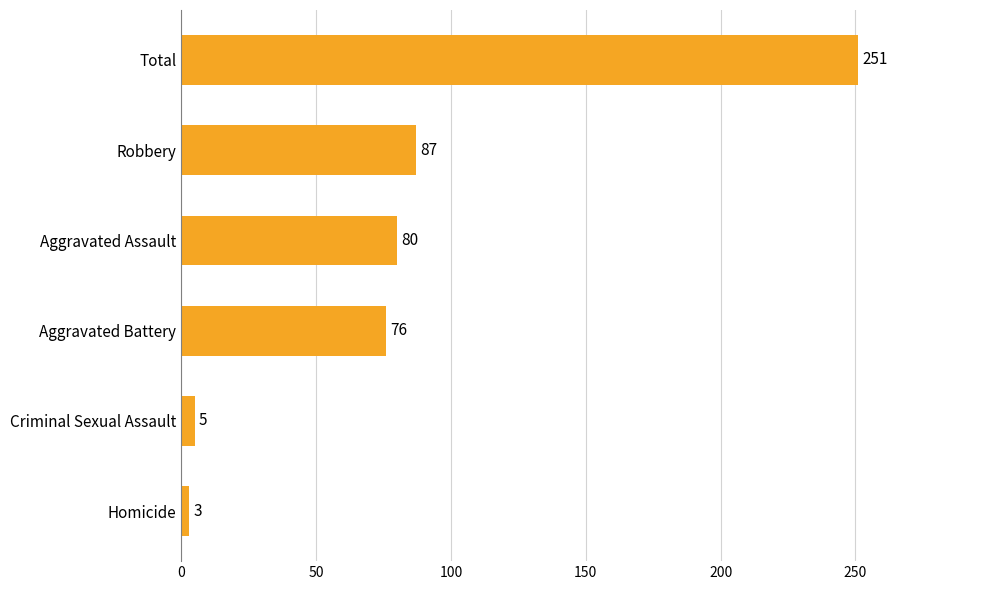

At which category does the chart reach its minimum across all series?

Homicide